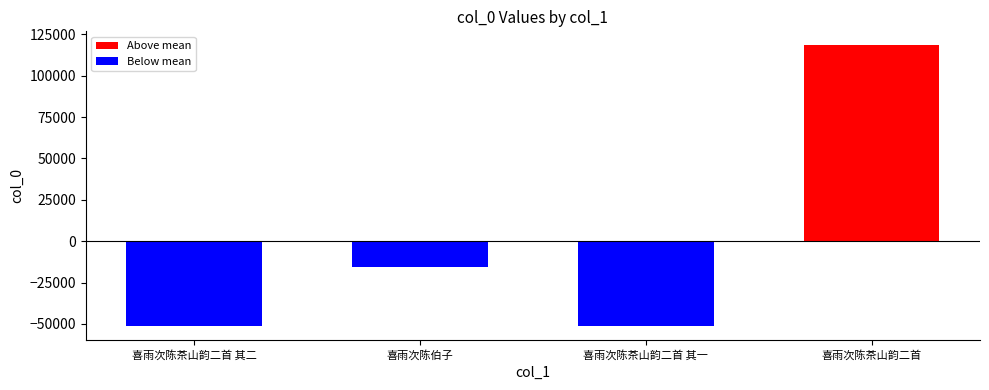

How many categories are shown in the chart?

4